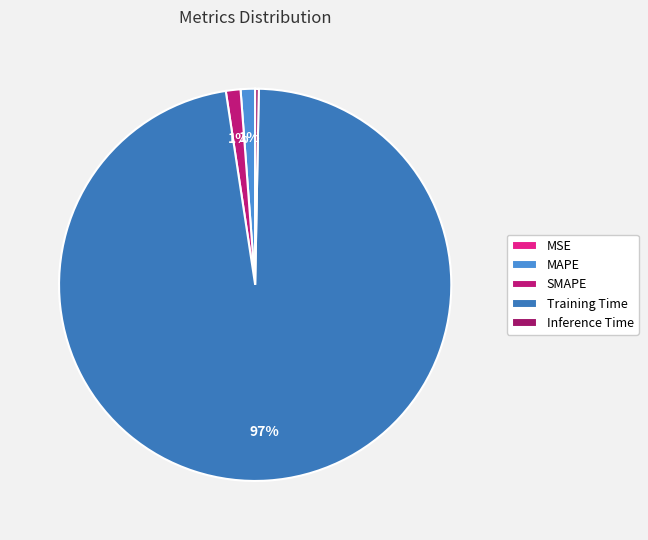

Which category has the biggest portion of the pie?

Training Time